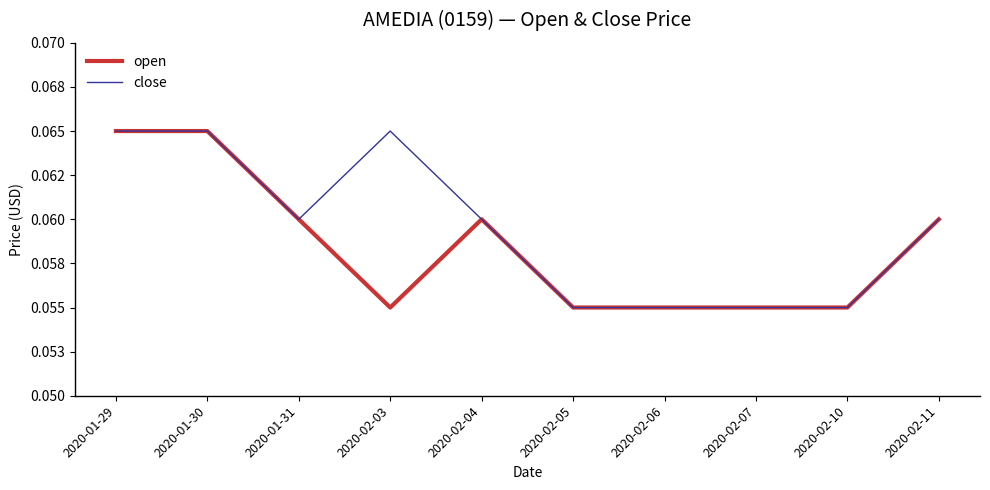

Does the chart display data point markers on the line(s)?

No